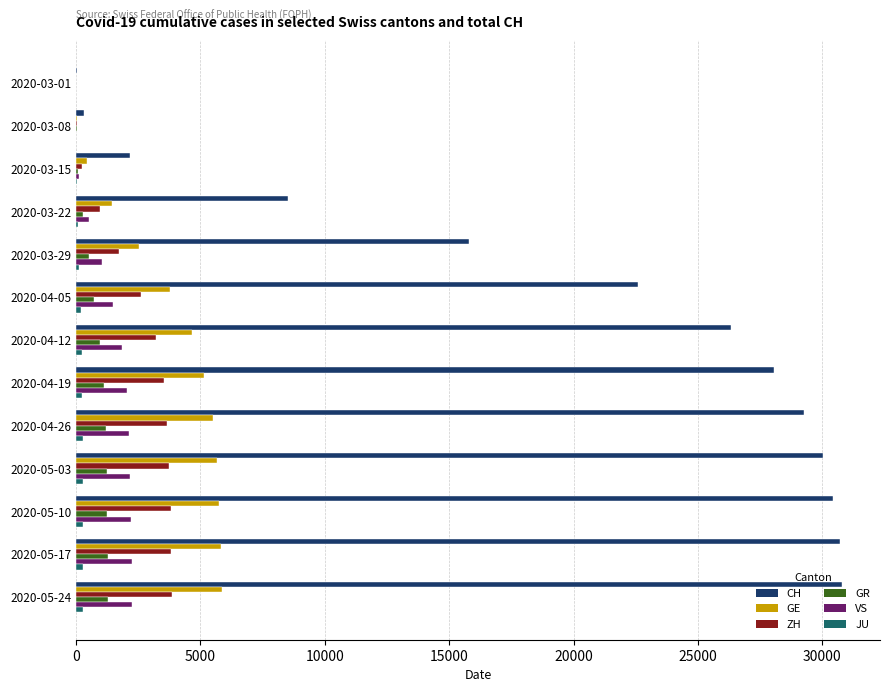

What is the greatest value displayed?

30776